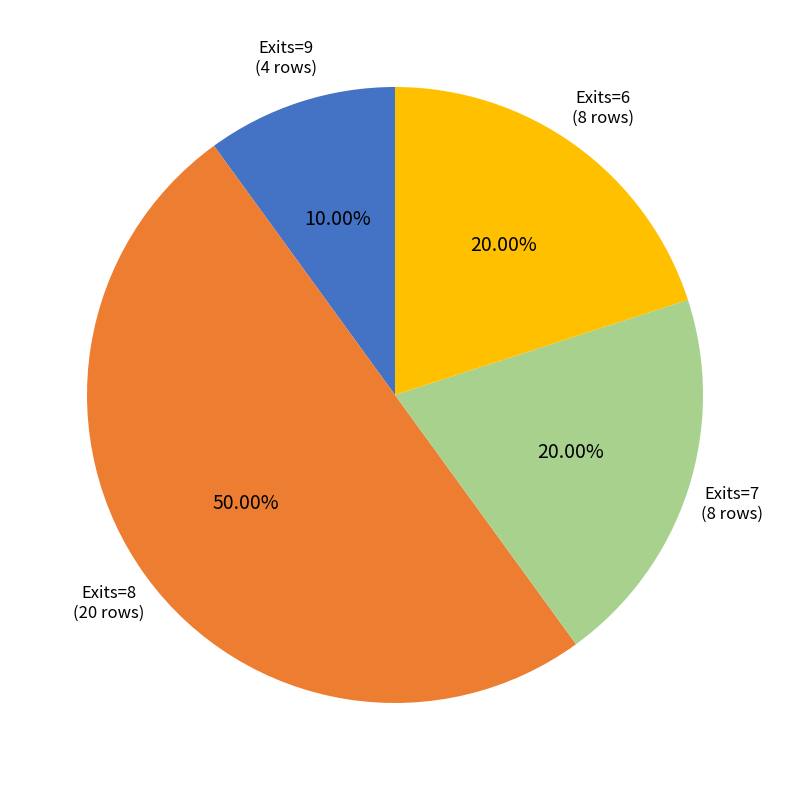

Is Exits=7 the majority of the pie?

No